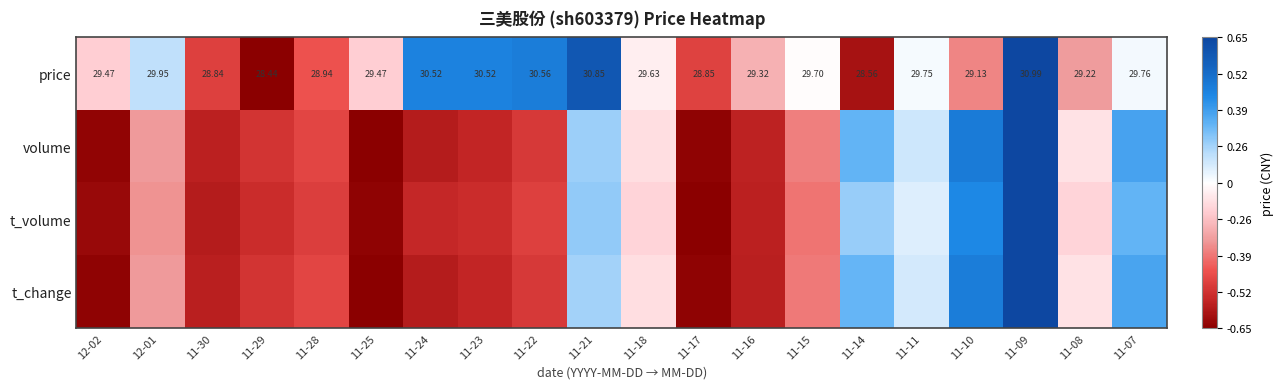

At which label does t_change reach its minimum?

11-25